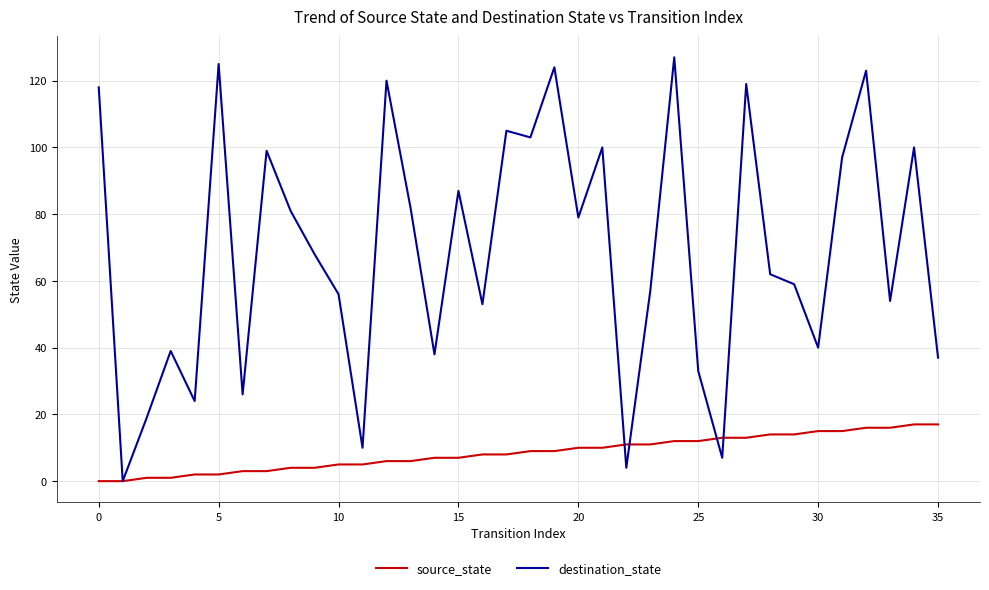

Which series has the largest range (max minus min)?

destination_state